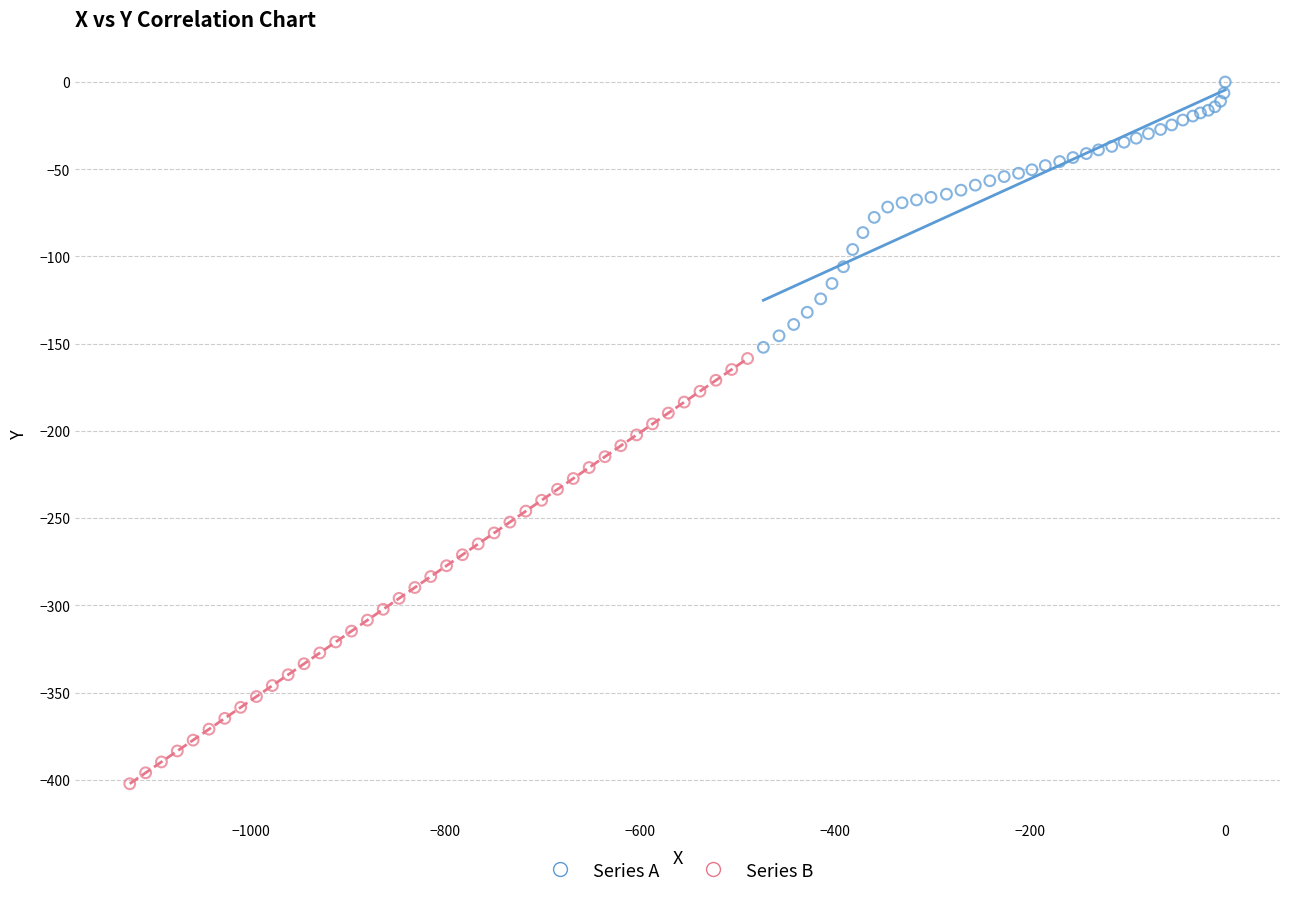

Which series has the widest spread of Y values?

Series B